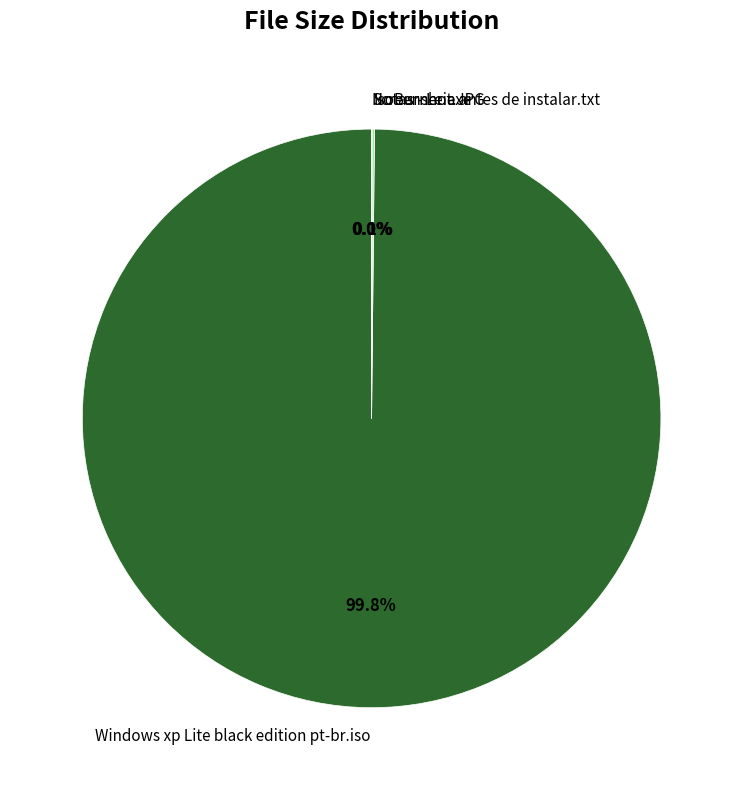

Does any single category account for the majority?

Yes